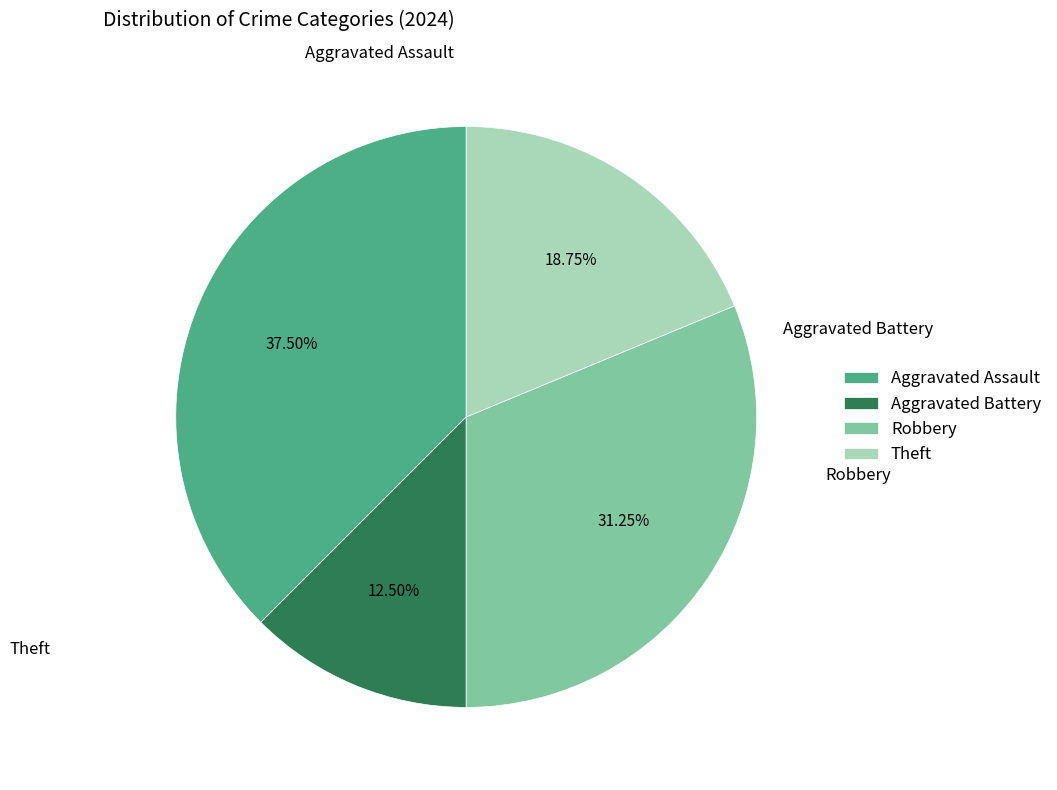

Which has a higher value, Aggravated Battery or Robbery?

Robbery